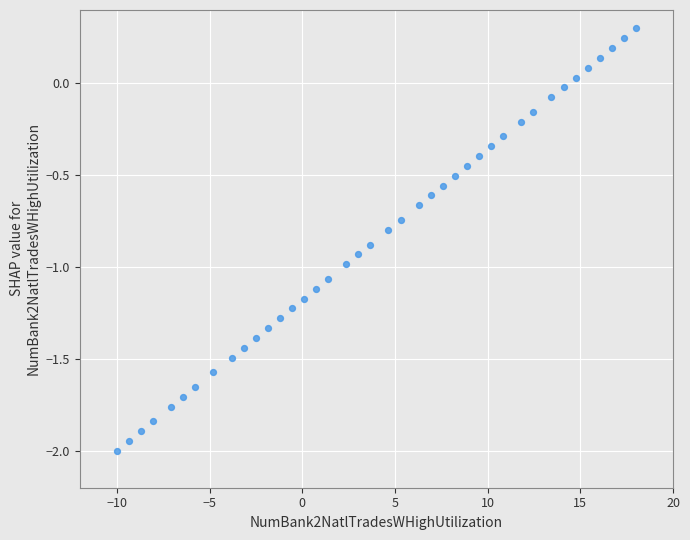

What is the range of Y values (max minus min)?

2.3